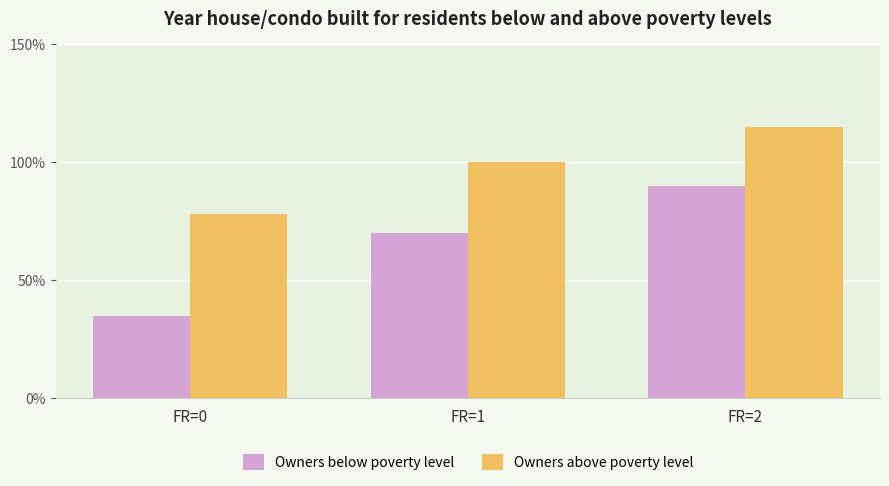

Does the chart contain any negative values?

No